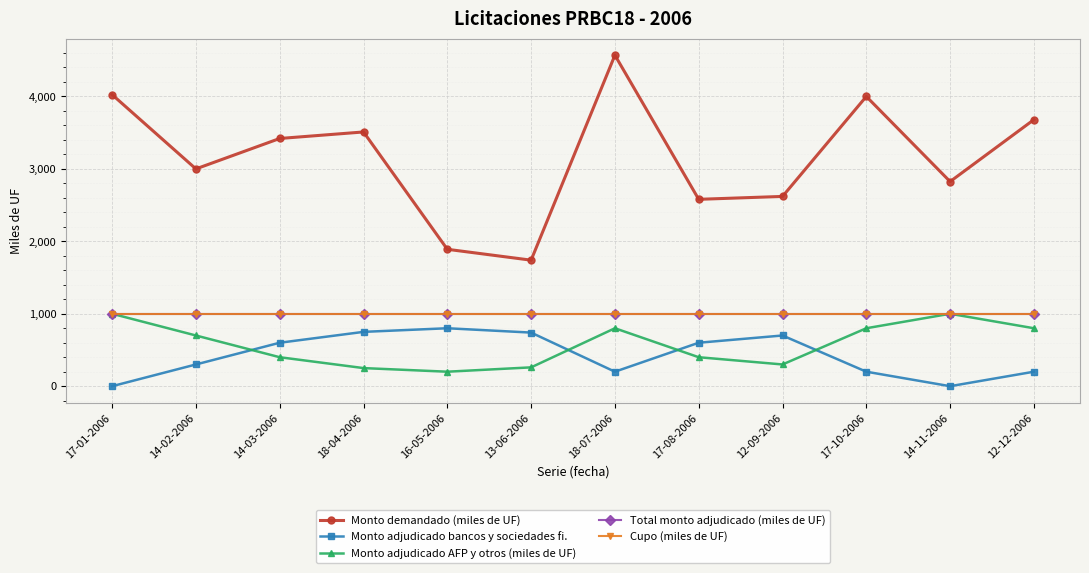

True or false: Total monto adjudicado (miles de UF) and Monto demandado (miles de UF) cross at least once.

False